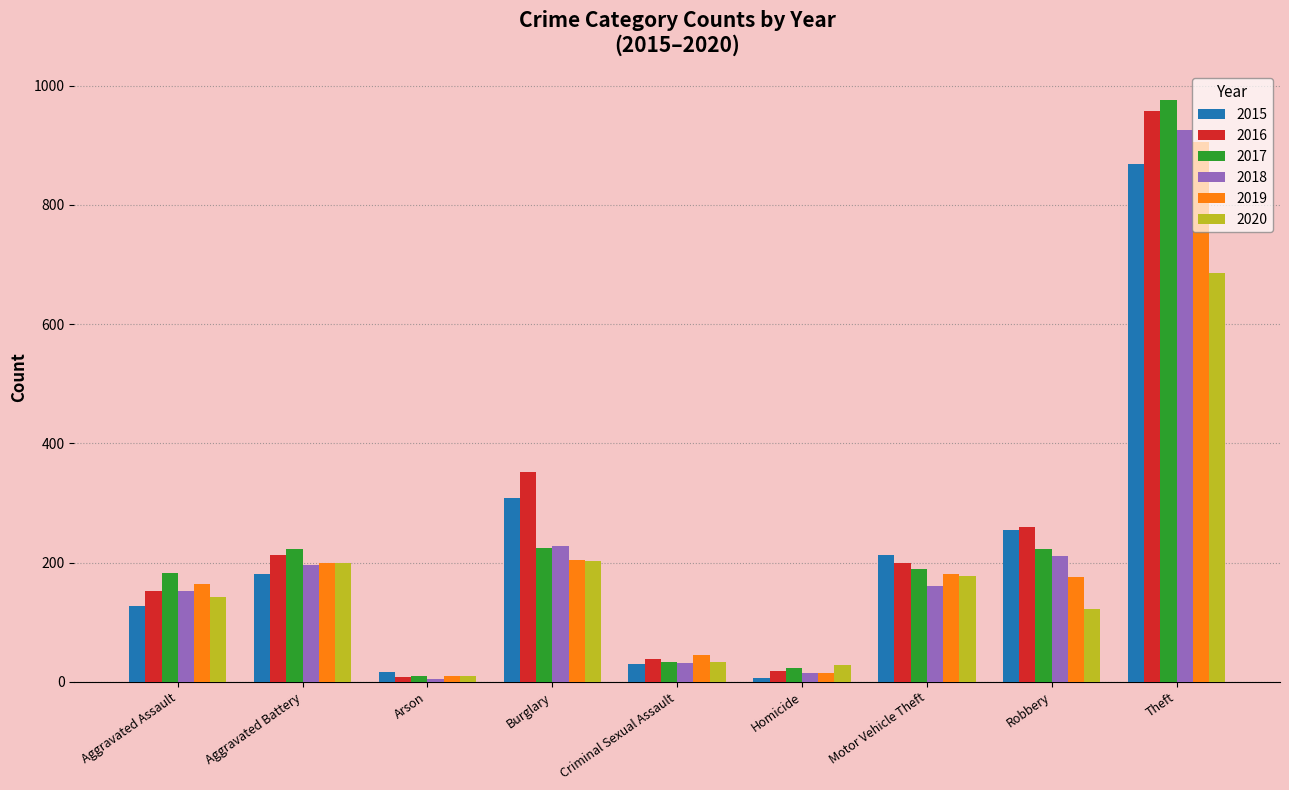

What is the label of the 3rd bar from the right?

Motor Vehicle Theft